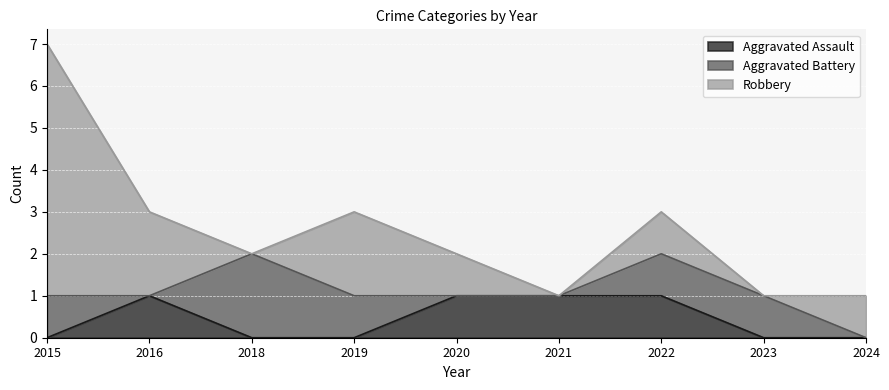

Reading left to right, list all the values displayed in this chart.

Aggravated Assault: 2015=0	2016=1	2018=0	2019=0	2020=1	2021=1	2022=1	2023=0	2024=0
Aggravated Battery: 2015=1	2016=0	2018=2	2019=1	2020=0	2021=0	2022=1	2023=1	2024=0
Robbery: 2015=6	2016=2	2018=0	2019=2	2020=1	2021=0	2022=1	2023=0	2024=1